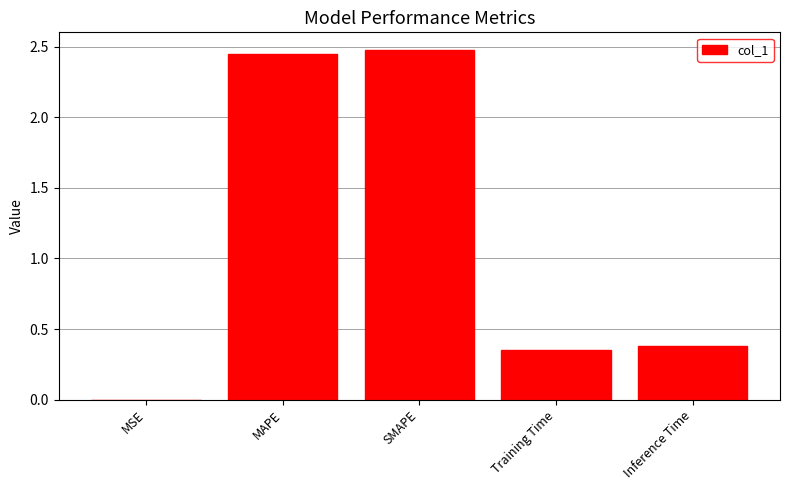

The chart shows a value of 4.2 at MAPE. True or false?

False